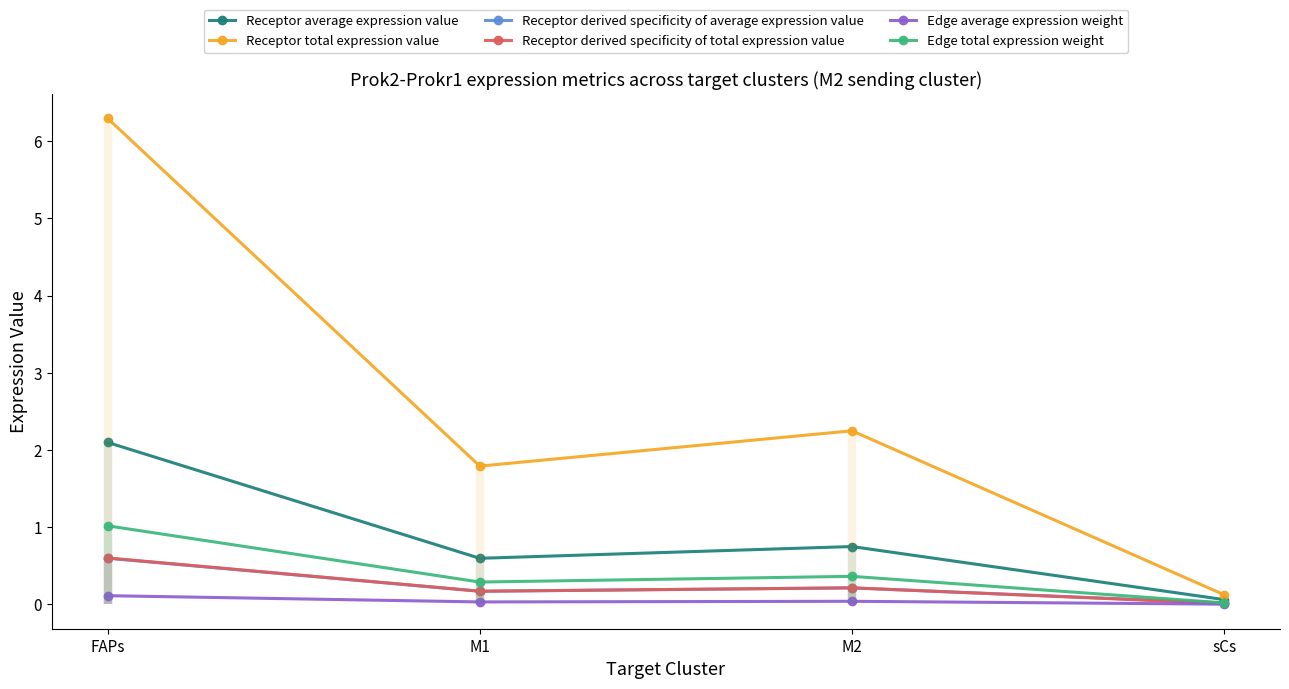

What position from the right is FAPs?

4